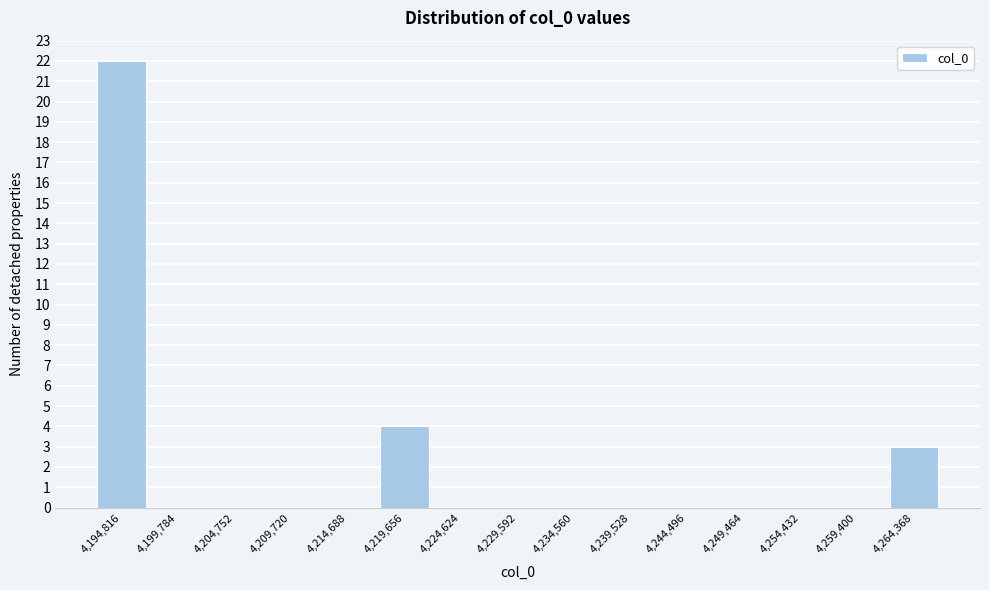

Reading left to right, list all the values displayed in this chart.

4,194,816=22	4,199,784=0	4,204,752=0	4,209,720=0	4,214,688=0	4,219,656=4	4,224,624=0	4,229,592=0	4,234,560=0	4,239,528=0	4,244,496=0	4,249,464=0	4,254,432=0	4,259,400=0	4,264,368=3